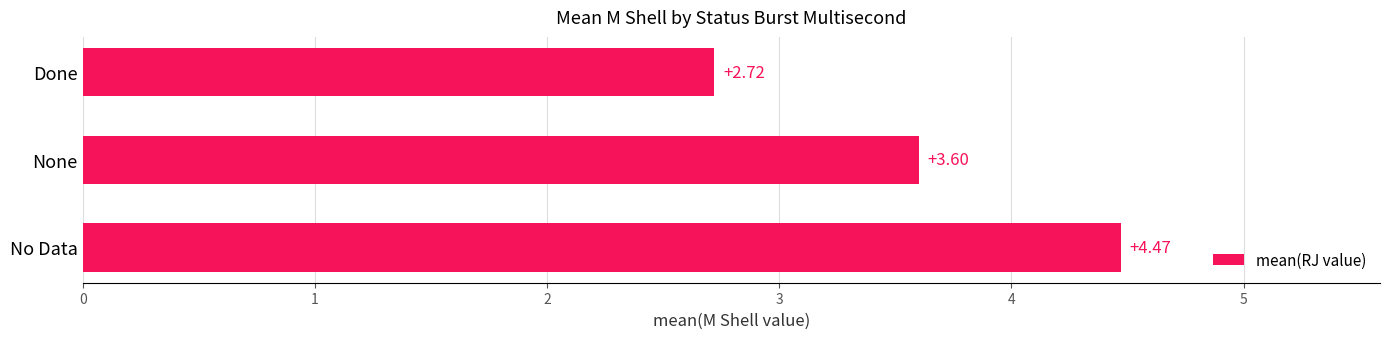

Rank the categories by value from highest to lowest.

No Data, None, Done